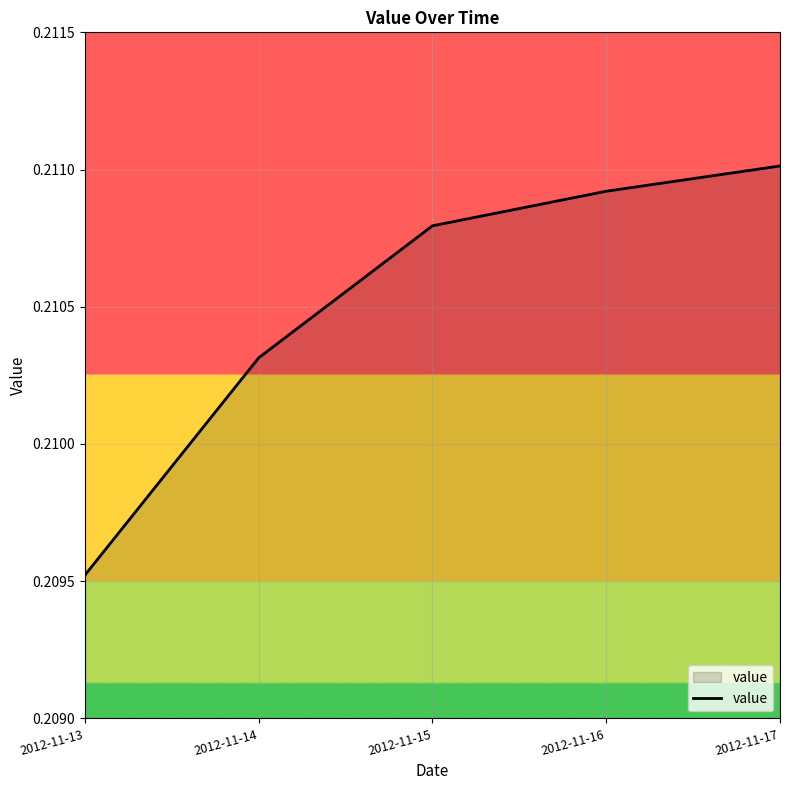

What is the sum of all values?

1.1